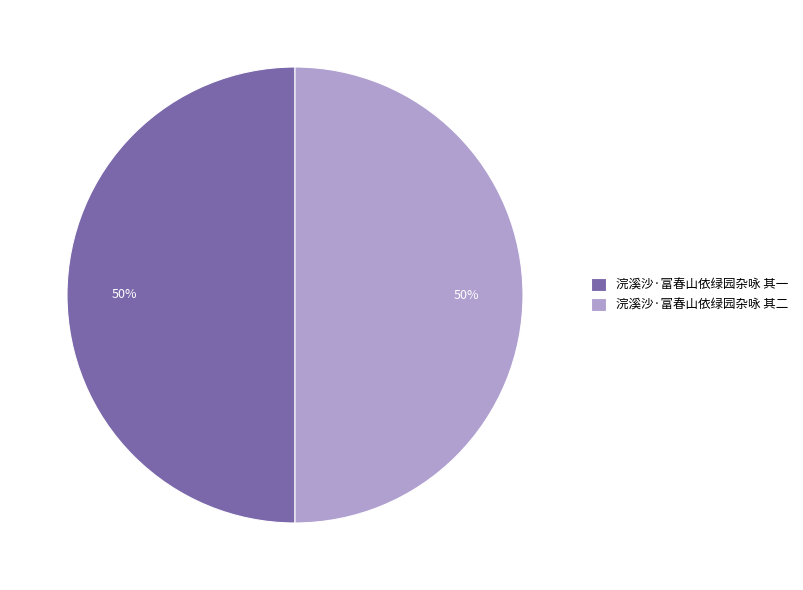

To the nearest percent, what portion does 浣溪沙·富春山依绿园杂咏 其二 represent?

50%